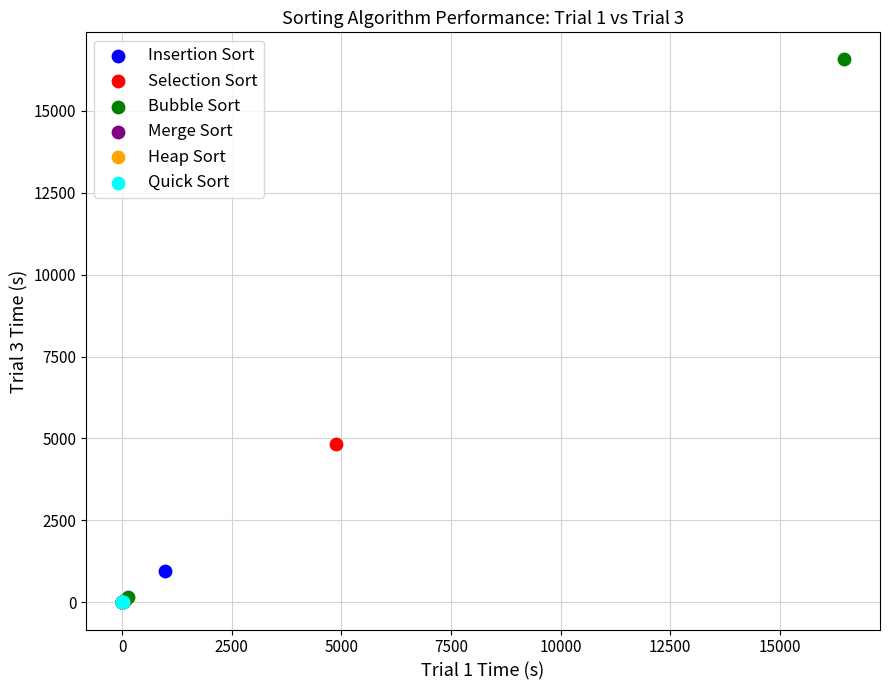

Which series reaches the maximum Y coordinate?

Bubble Sort